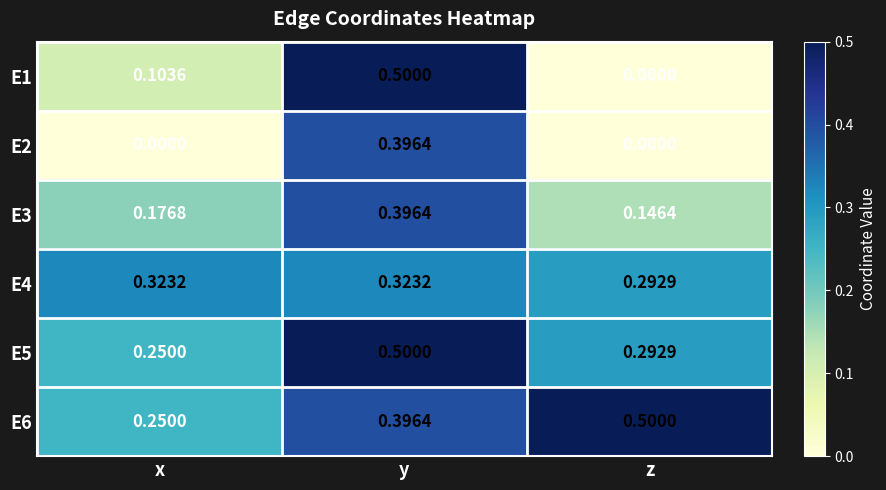

At which category is the sum across all series the highest?

y